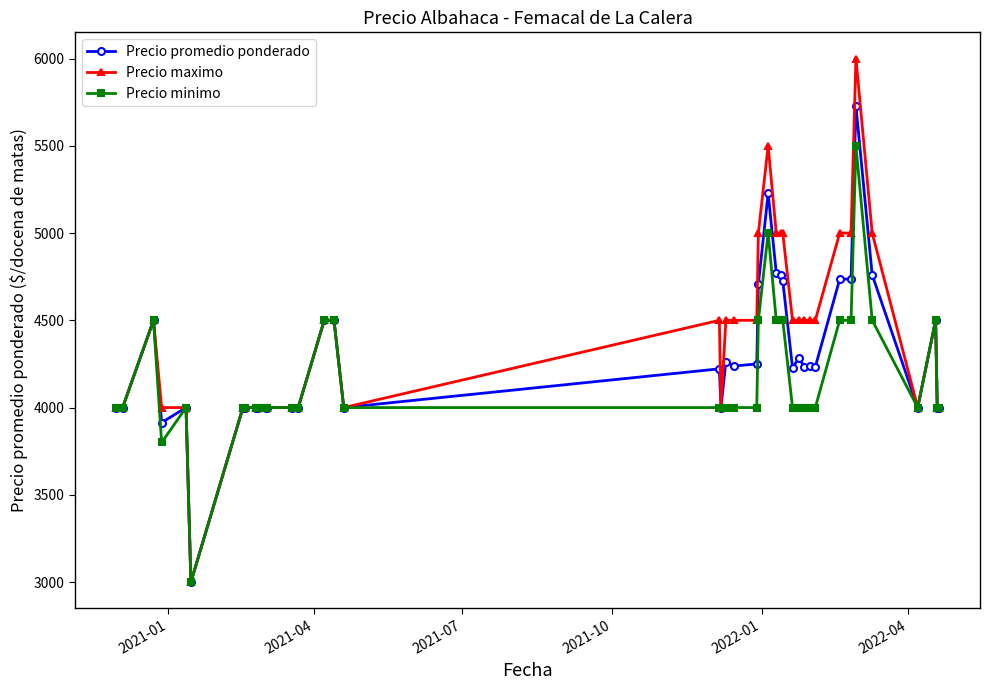

What is the value of the Precio promedio ponderado point at the 5th from the left?

4000